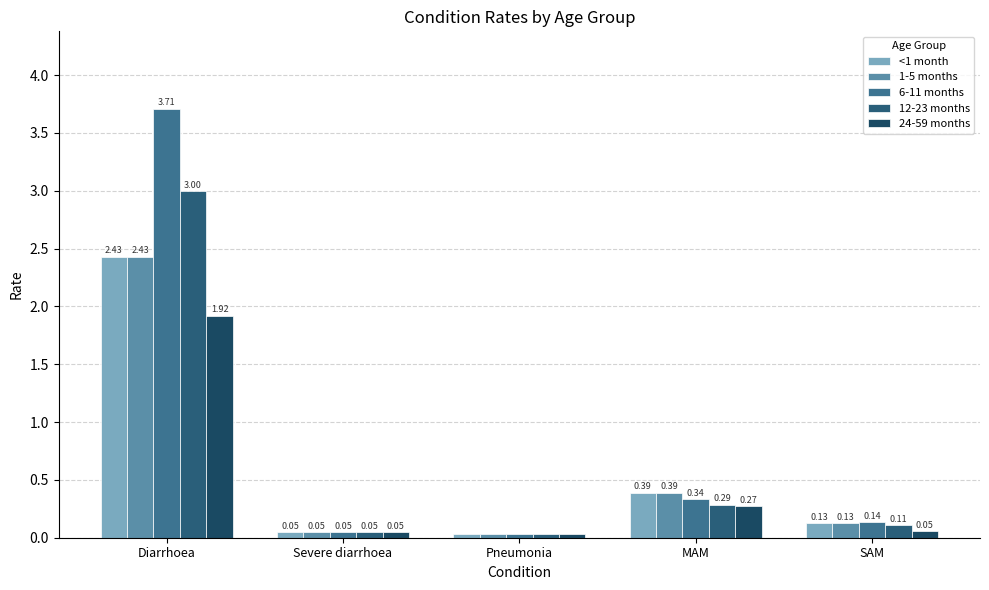

The <1 month series shows 0.0 at Pneumonia. True or false?

False